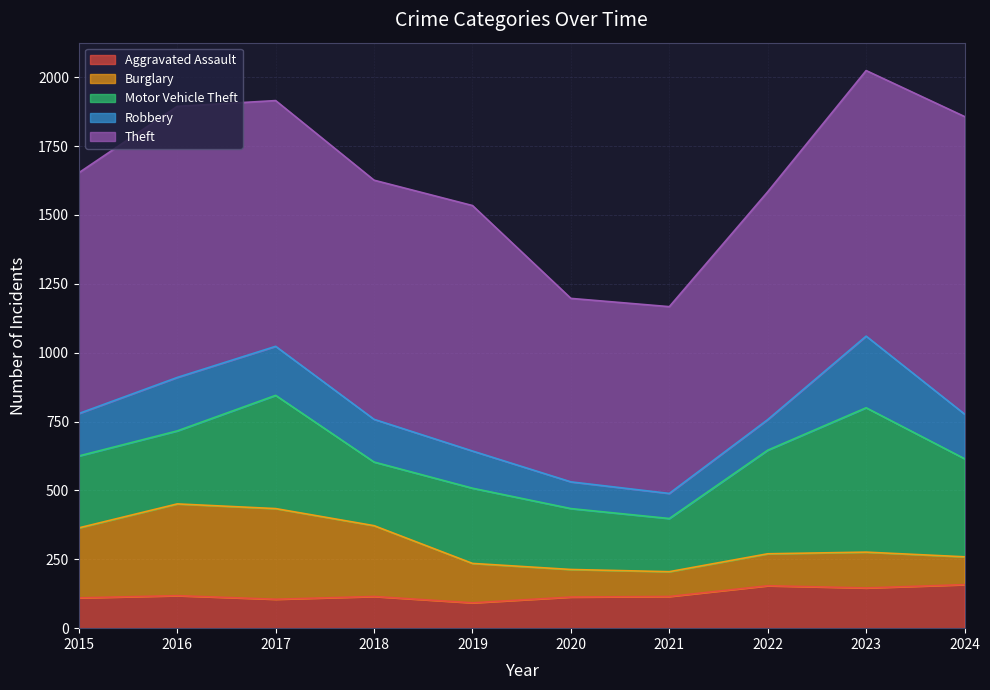

What is the greatest value displayed?

1080